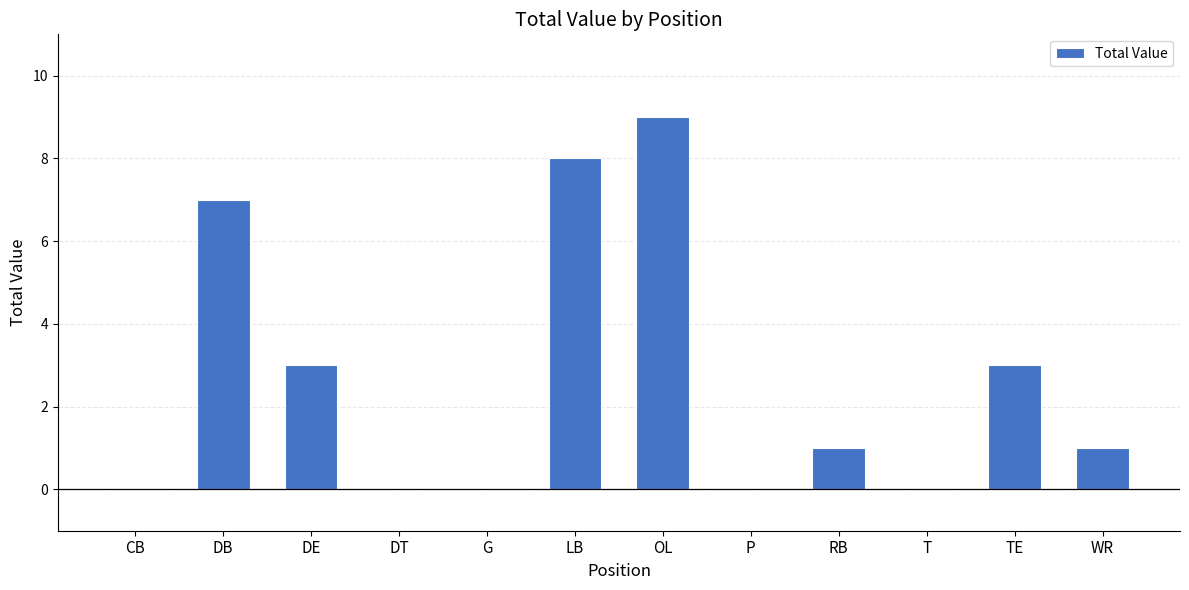

Count the values in the range 0 to 7.

10